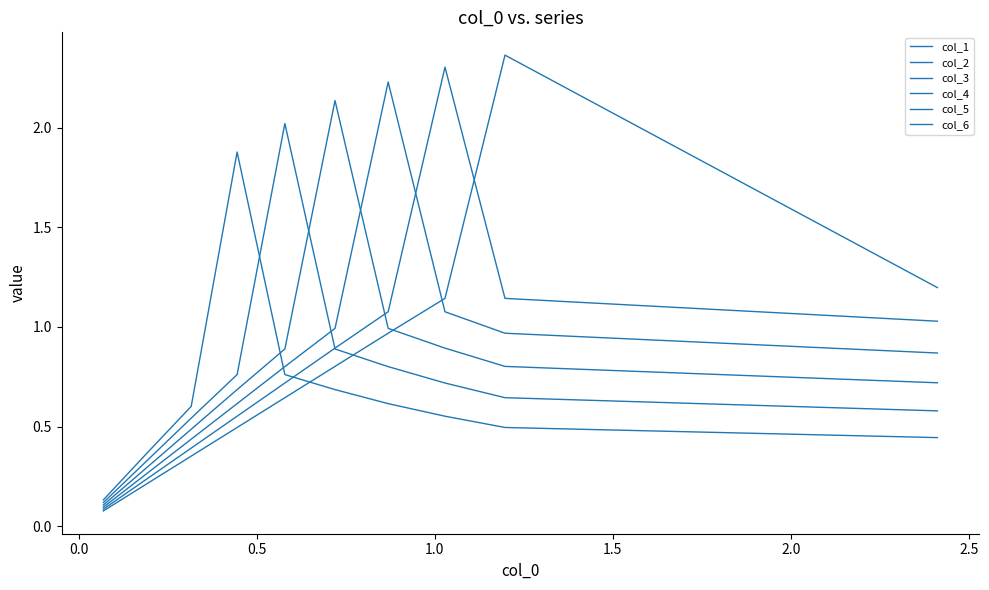

What is the sum of all col_4 values?

8.0